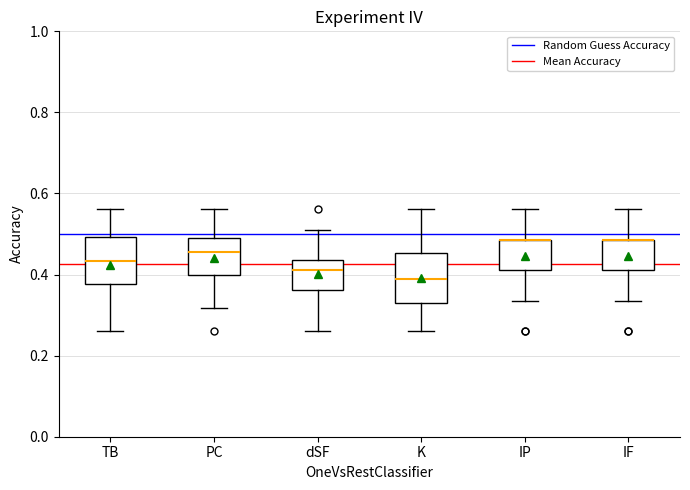

Where does the median line of the box for PC sit on the y-axis? The values are not printed on the chart, so give them approximately, as read against the axis.

0.46